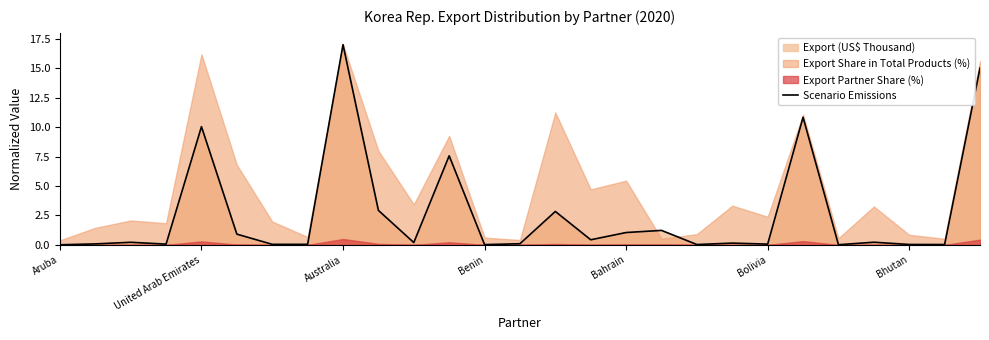

How many lines are shown in the chart?

1